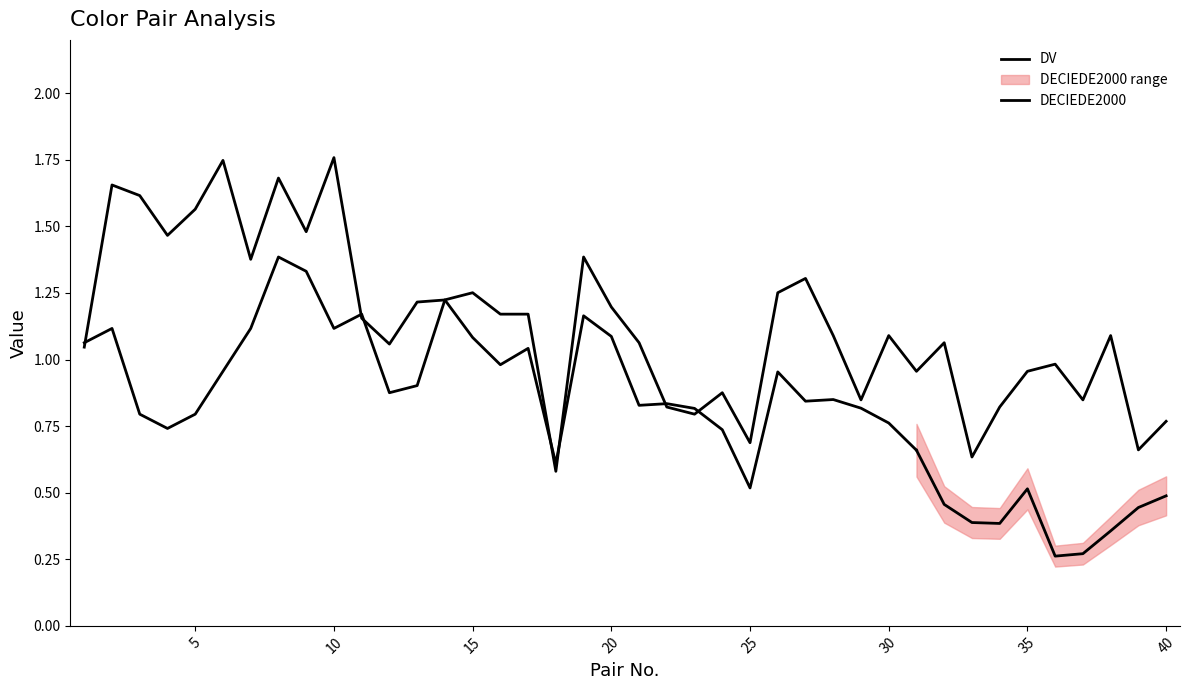

At which category does the data reach its first local peak?

2